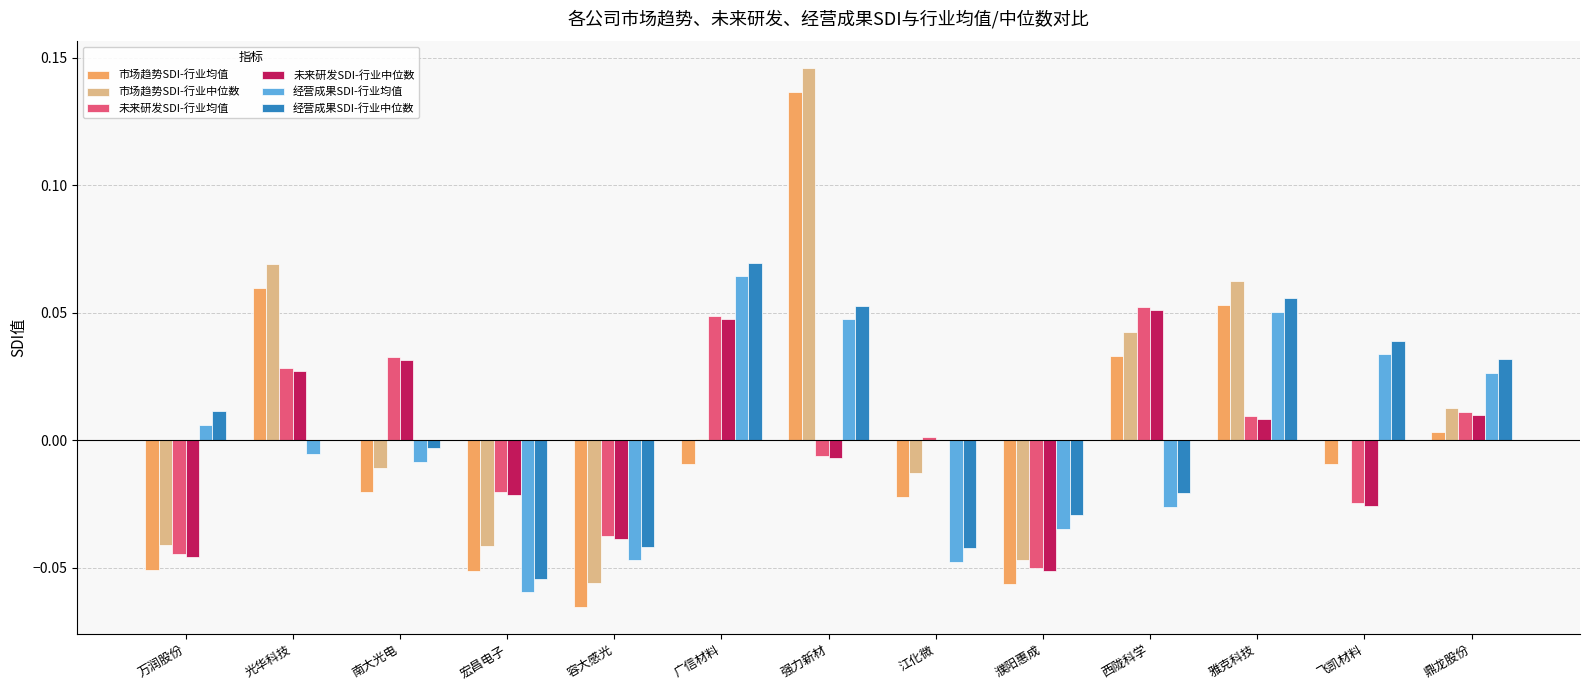

At which category is the sum across all series the highest?

强力新材